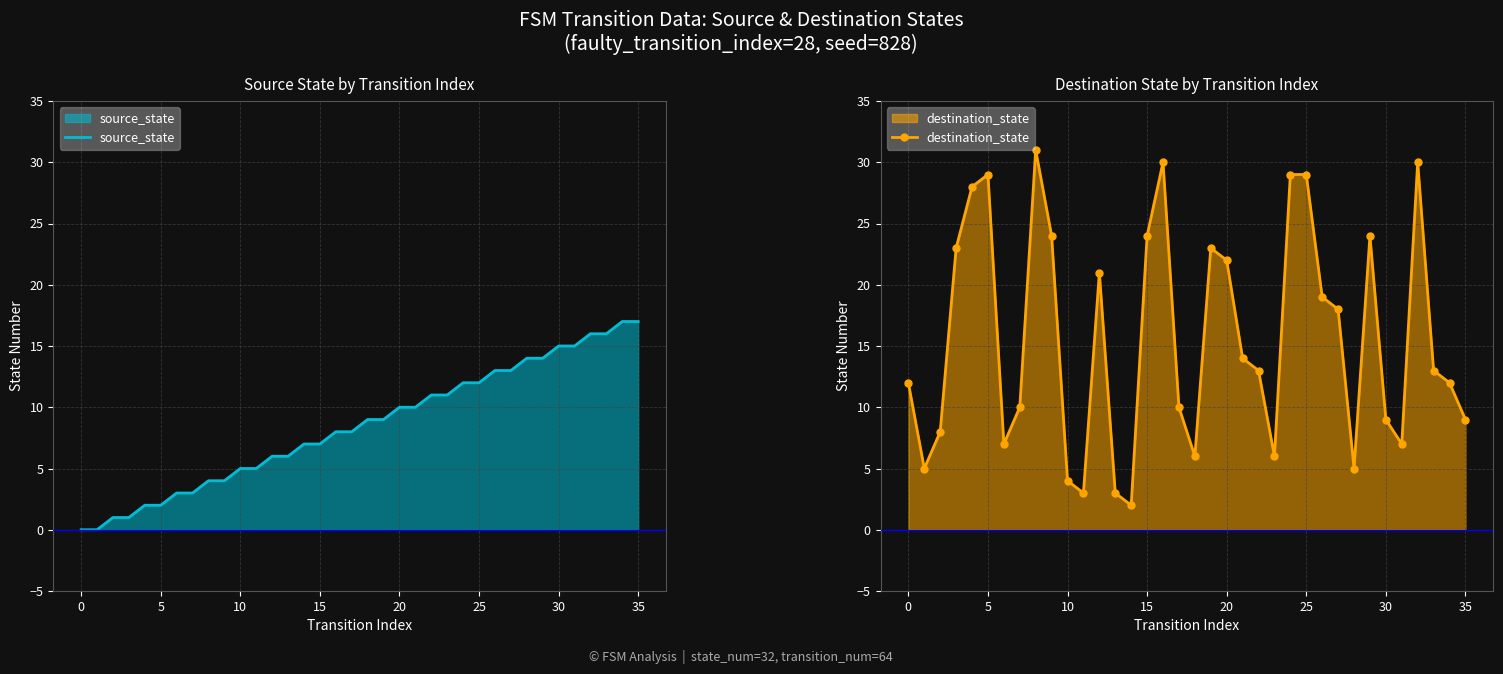

How many data points in source_state are above 9?

16